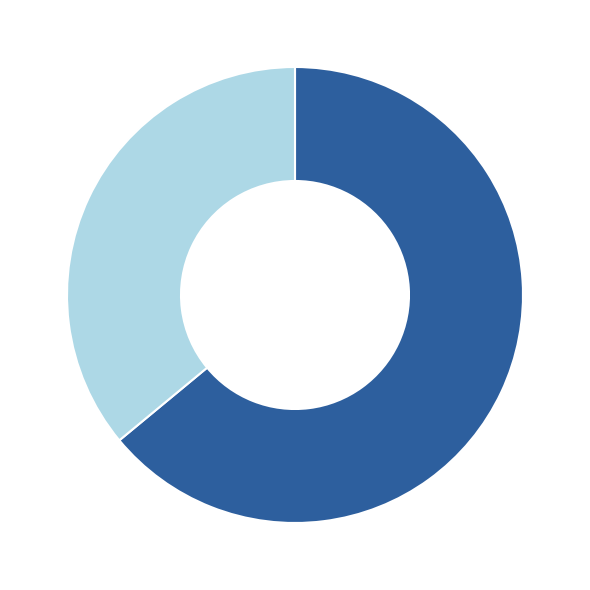

Is there a majority slice in this chart?

Yes